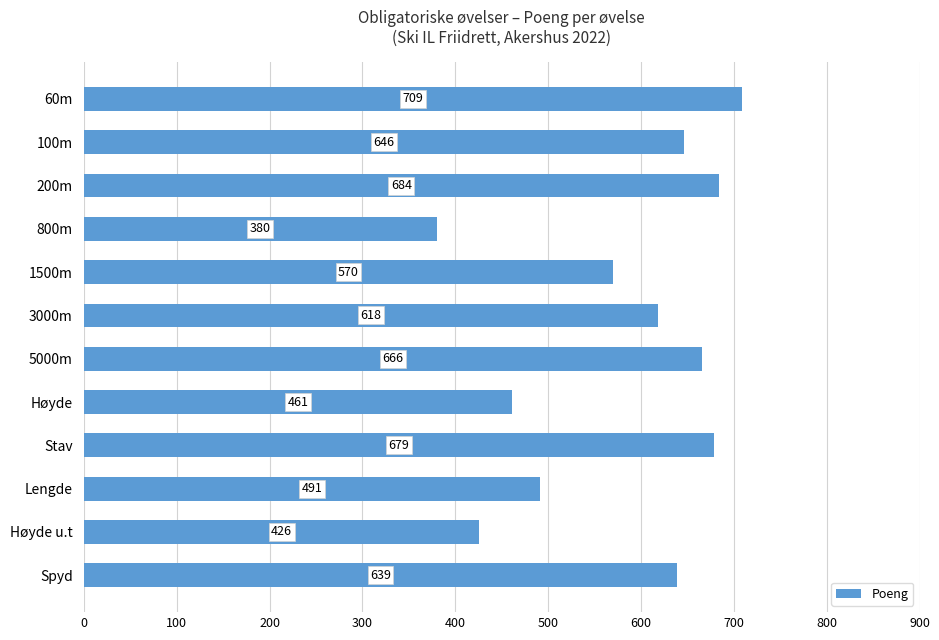

Does the chart contain stacked bars?

No